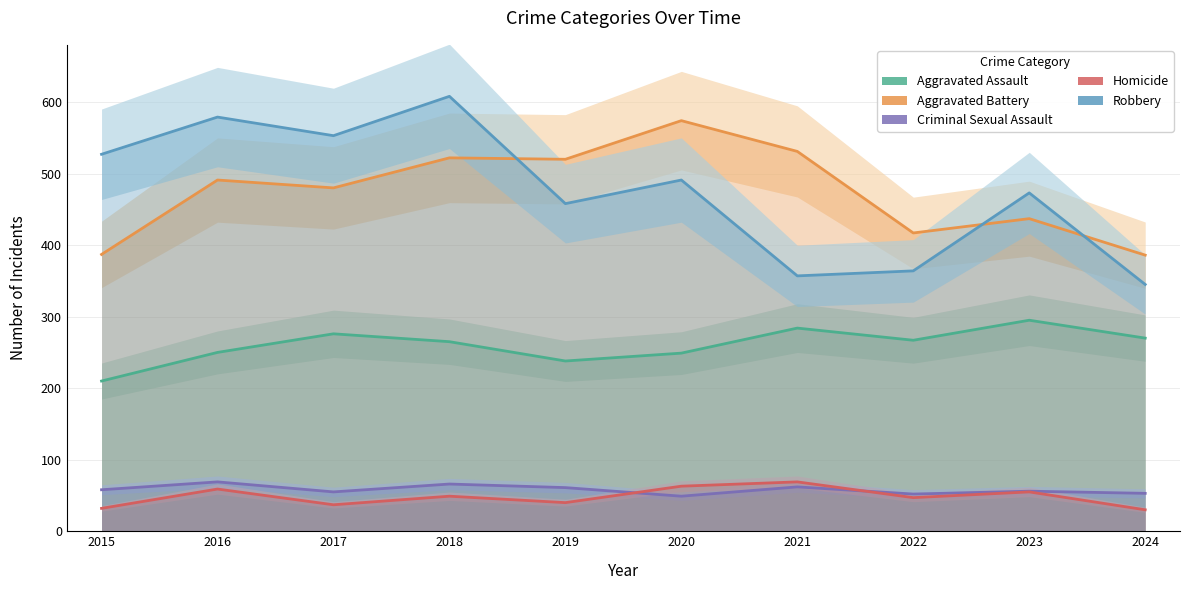

Where is Homicide nearest to the value 49?

2018